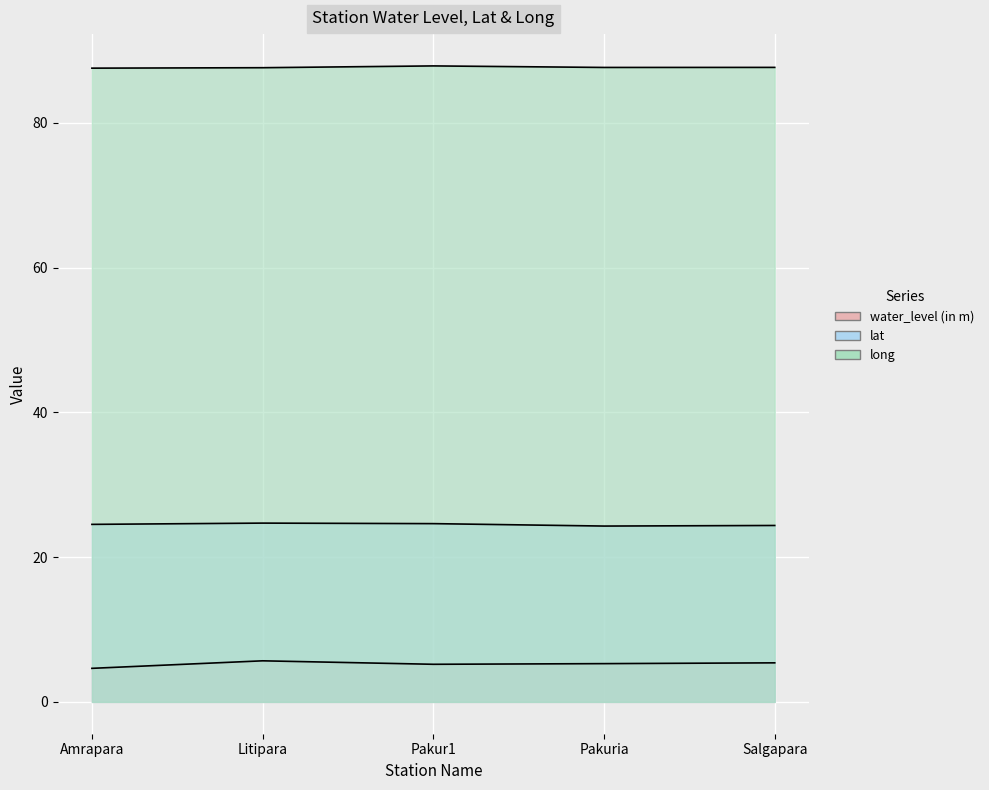

Rank the series by their average value, from lowest to highest.

water_level (in m), lat, long